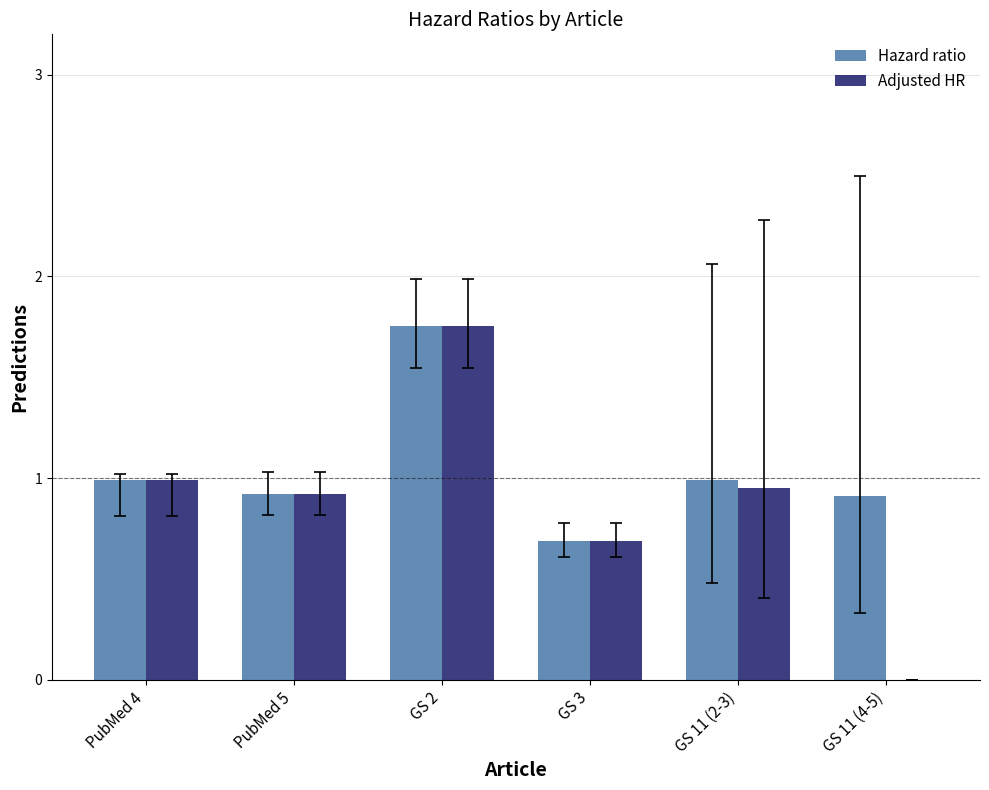

At which category is the sum across all series the highest?

GS 2